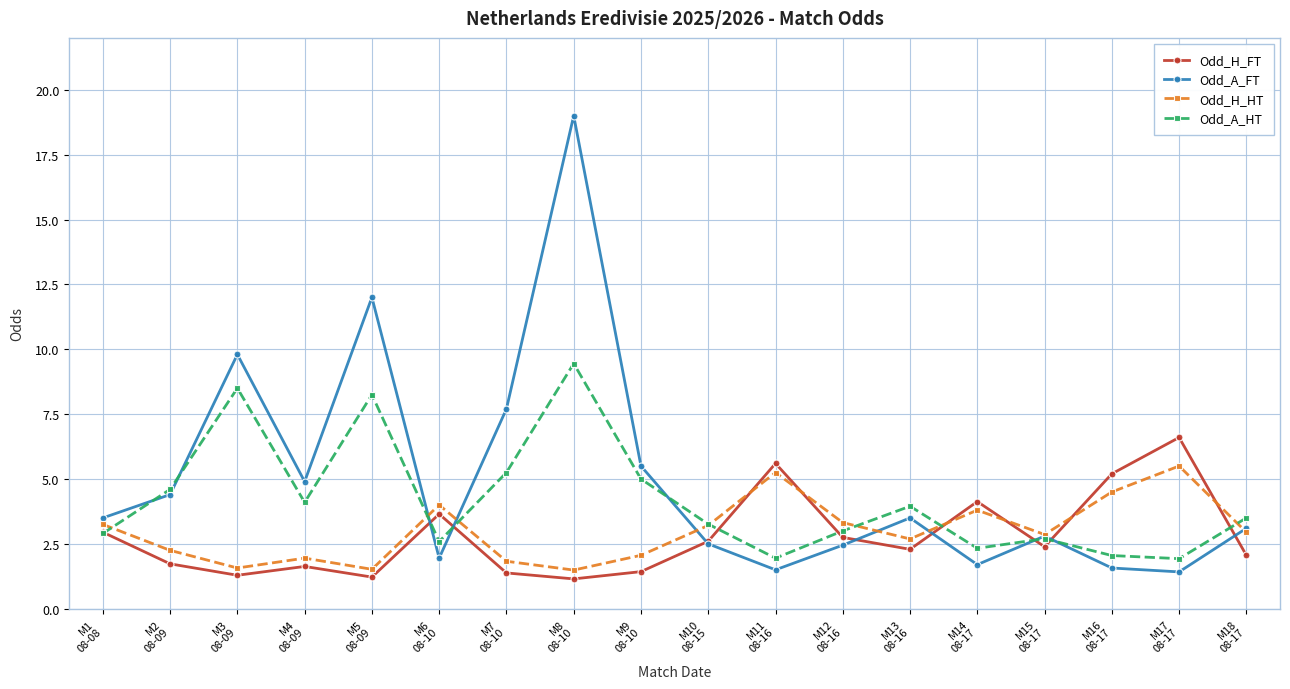

What is the greatest value displayed?

19.0